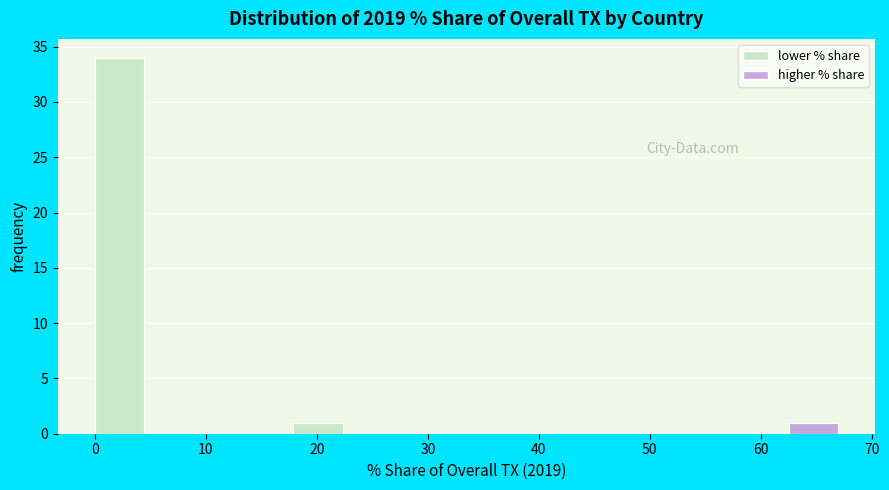

Reading left to right, transcribe this chart: for each bar, give the range it covers on the x-axis and its height. Neither the bar edges nor the heights are printed on the chart, so give them approximately, as read against the axes.

0 to 4: 34
4 to 9: 0
9 to 13: 0
13 to 18: 0
18 to 22: 1
22 to 27: 0
27 to 31: 0
31 to 36: 0
36 to 40: 0
40 to 45: 0
45 to 49: 0
49 to 54: 0
54 to 58: 0
58 to 63: 0
63 to 67: 1